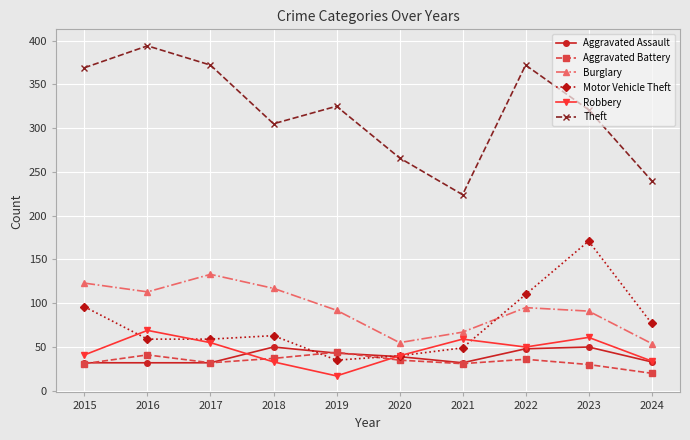

What is the difference between the maximum and minimum values in the Robbery series?

52